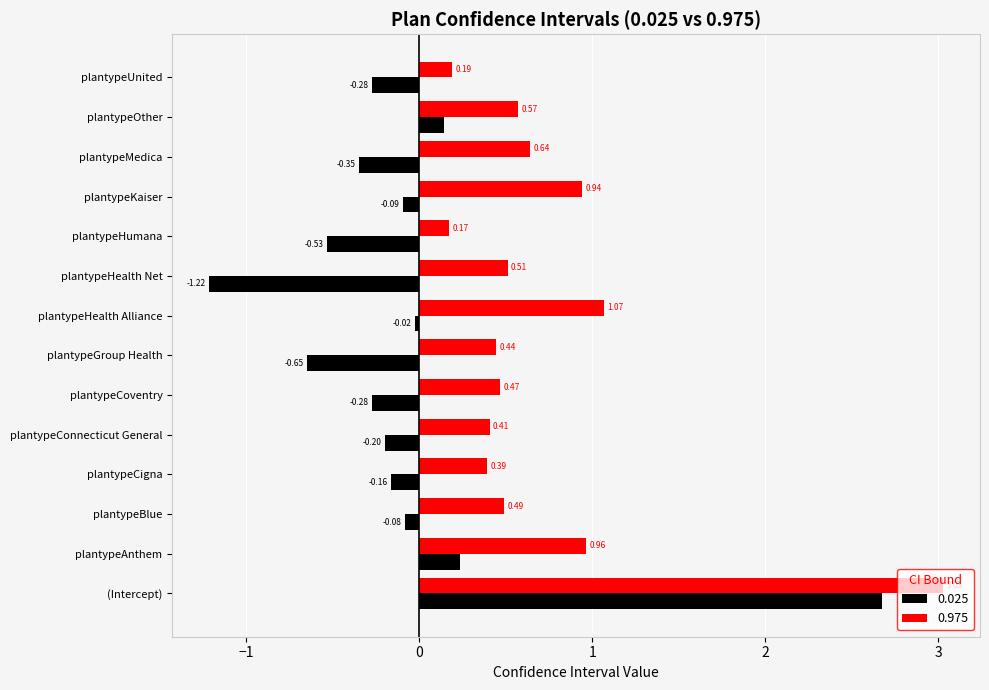

What are all the series names shown in the legend?

0.025, 0.975